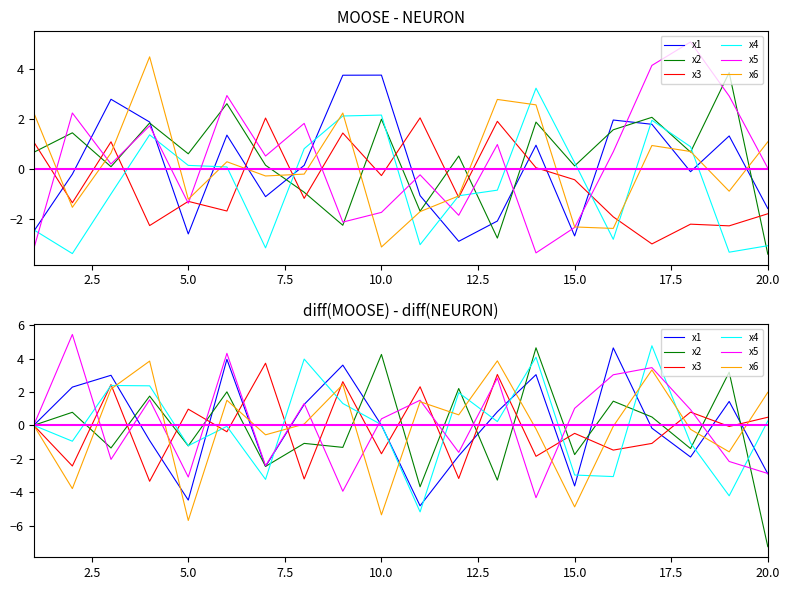

Where is the first local minimum for x5?

5.0